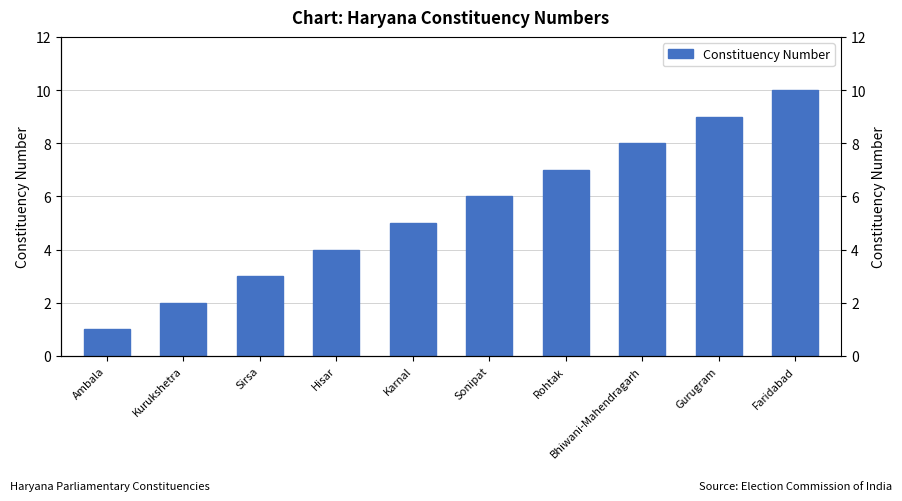

How many data points does each series have?

10